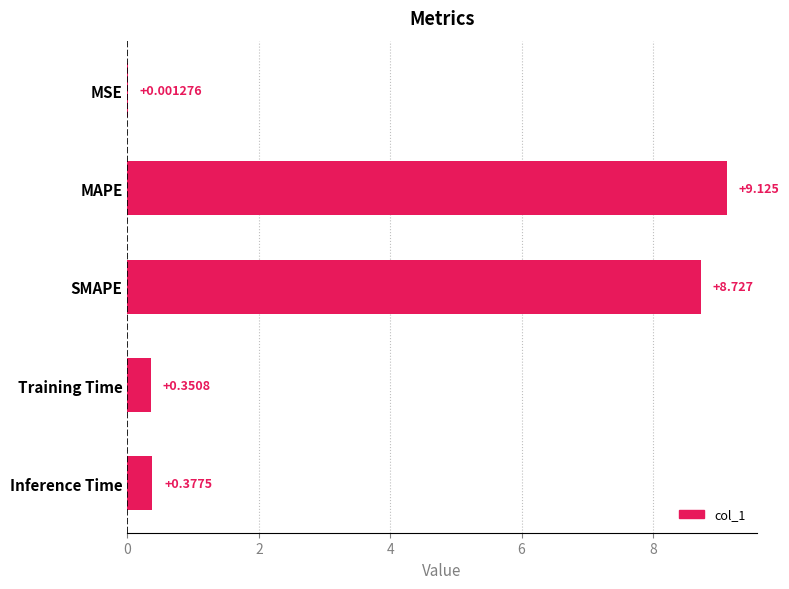

Where is the data nearest to the value 4?

Inference Time